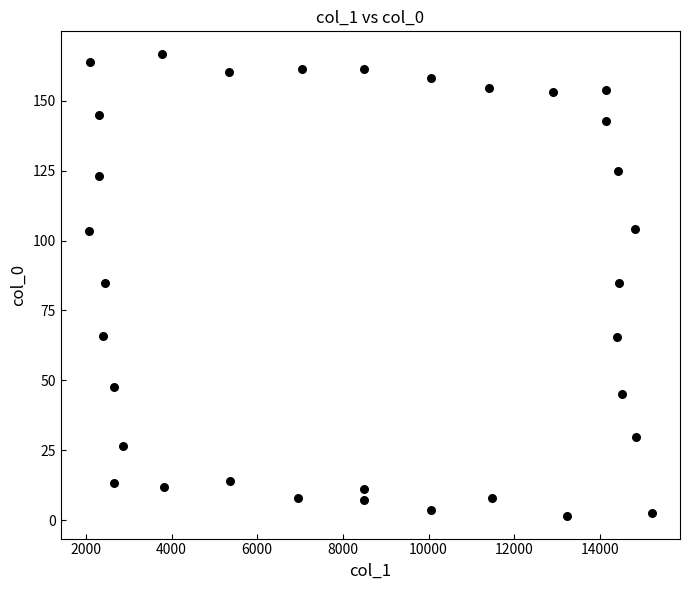

What is the range of Y values (max minus min)?

164.7